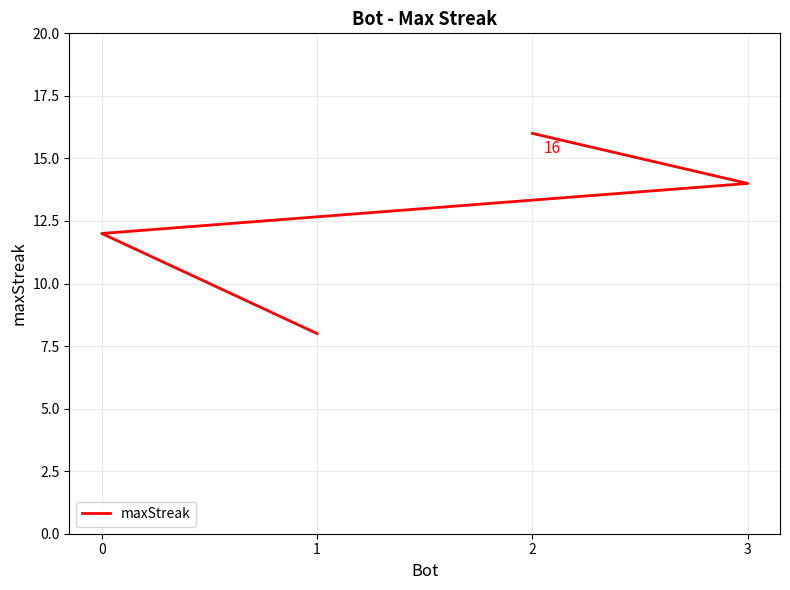

Rank the categories by value from highest to lowest.

2, 3, 0, 1